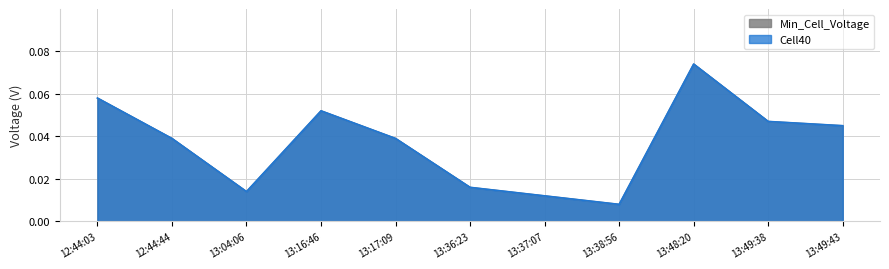

Reading right to left, transcribe all the data shown in this chart.

Cell40: 0.0	0.0	0.1	0.0	0.0	0.0	0.0	0.1	0.0	0.0	0.1
Min_Cell_Voltage: 0.0	0.0	0.1	0.0	0.0	0.0	0.0	0.1	0.0	0.0	0.1